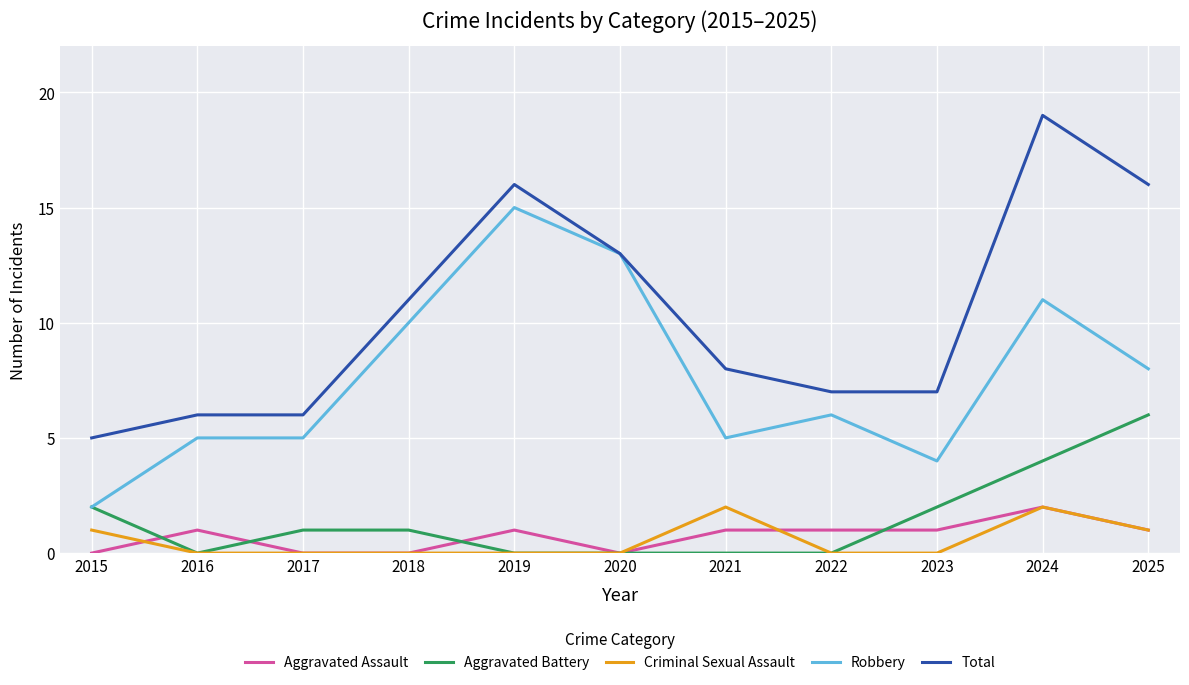

The Aggravated Battery series shows 3 at 2023. True or false?

False